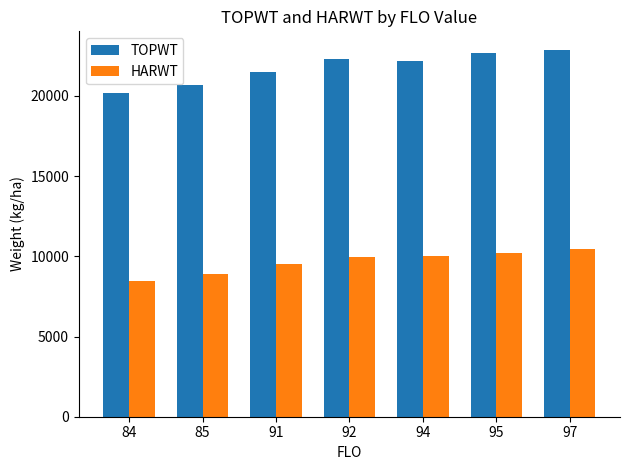

What is the highest value of the TOPWT series?

22882.0